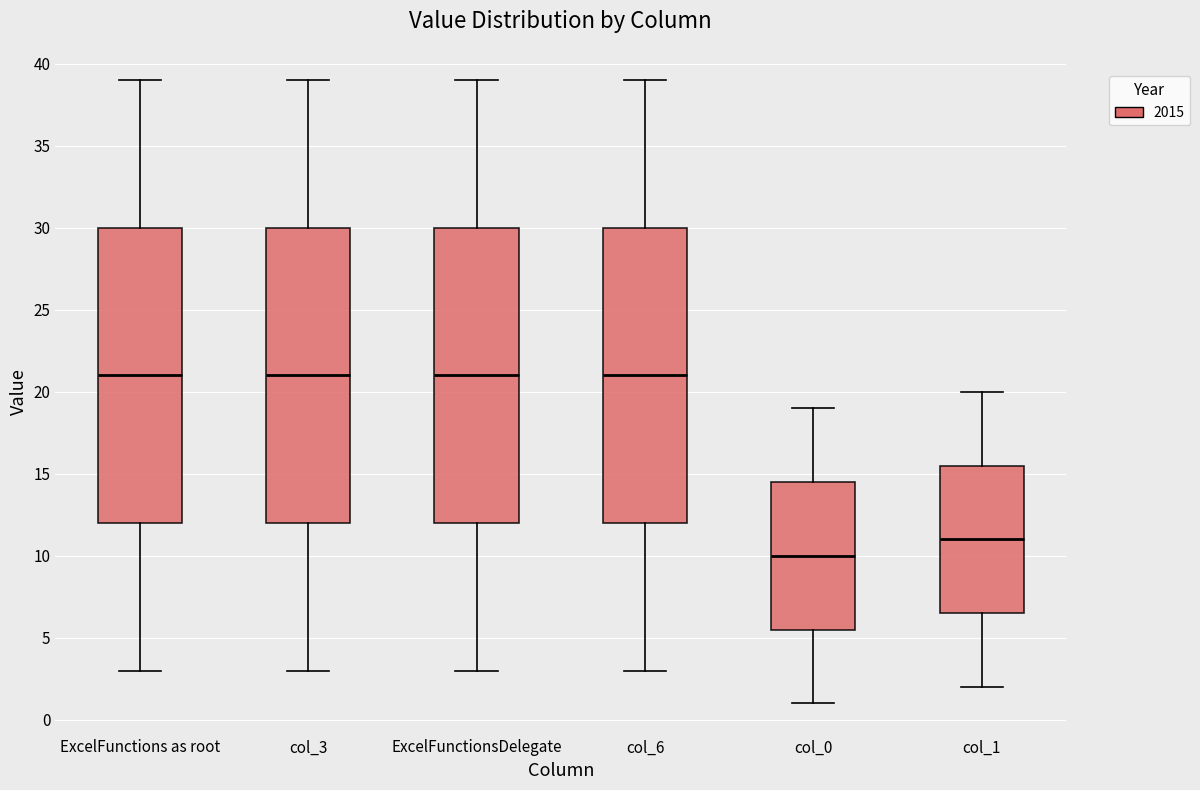

Where is the lower edge of the box for col_1 on the y-axis? The values are not printed on the chart, so give them approximately, as read against the axis.

6.5